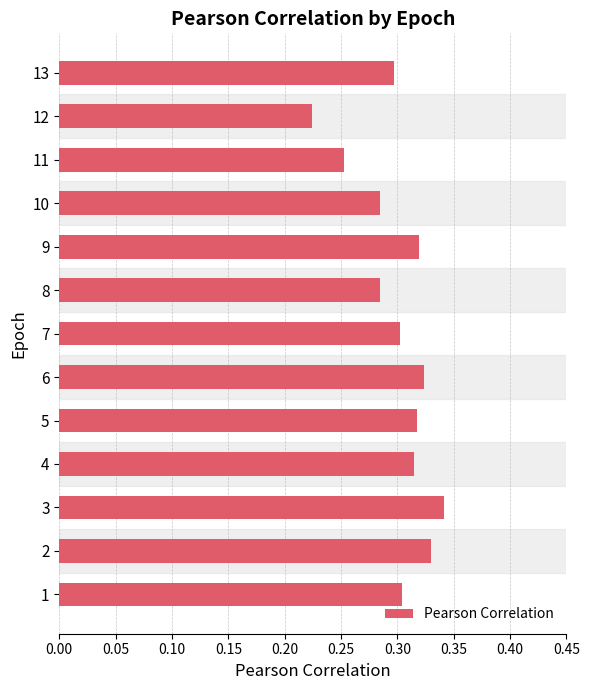

The chart shows a value of 0.1 at 1. True or false?

False